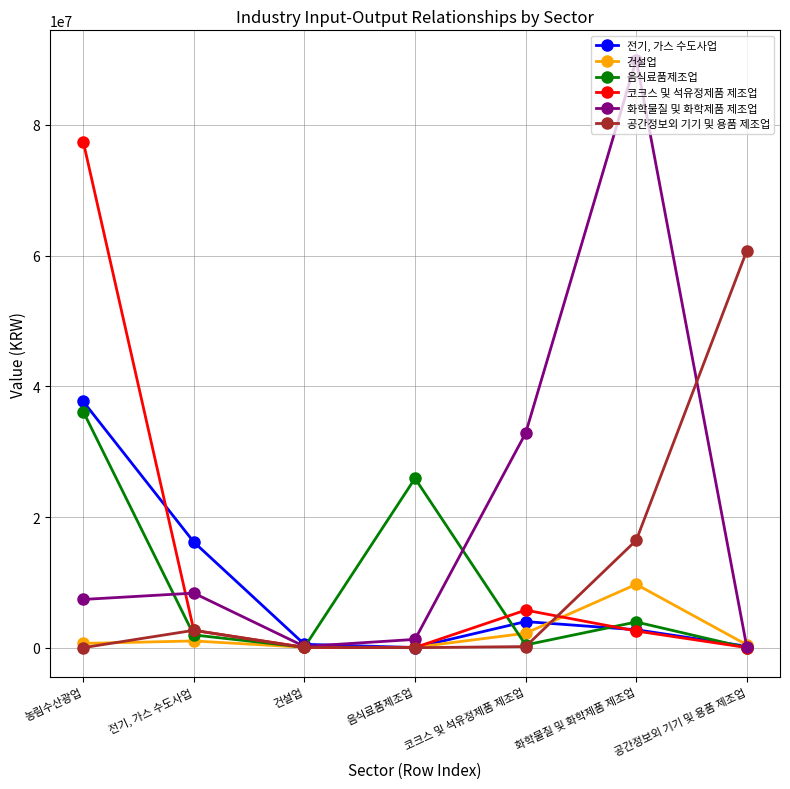

What is the approximate value of 화학물질 및 화학제품 제조업 at 화학물질 및 화학제품 제조업?

89964107